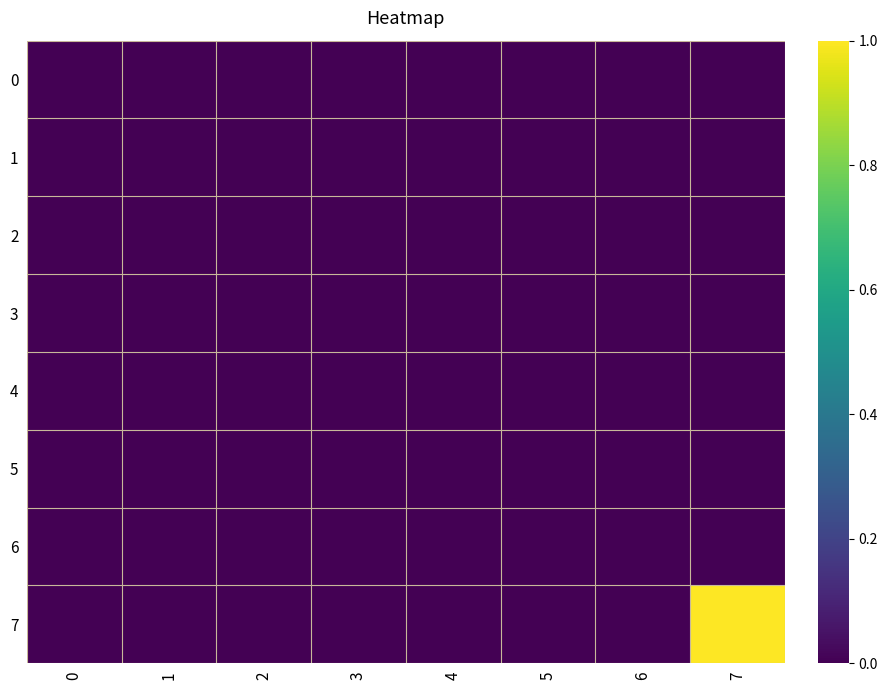

Reading right to left, transcribe all the data shown in this chart.

0: 7=0	6=0	5=0	4=0	3=0	2=0	1=0	0=0
1: 7=0	6=0	5=0	4=0	3=0	2=0	1=0	0=0
2: 7=0	6=0	5=0	4=0	3=0	2=0	1=0	0=0
3: 7=0	6=0	5=0	4=0	3=0	2=0	1=0	0=0
4: 7=0	6=0	5=0	4=0	3=0	2=0	1=0	0=0
5: 7=0	6=0	5=0	4=0	3=0	2=0	1=0	0=0
6: 7=0	6=0	5=0	4=0	3=0	2=0	1=0	0=0
7: 7=1	6=0	5=0	4=0	3=0	2=0	1=0	0=0